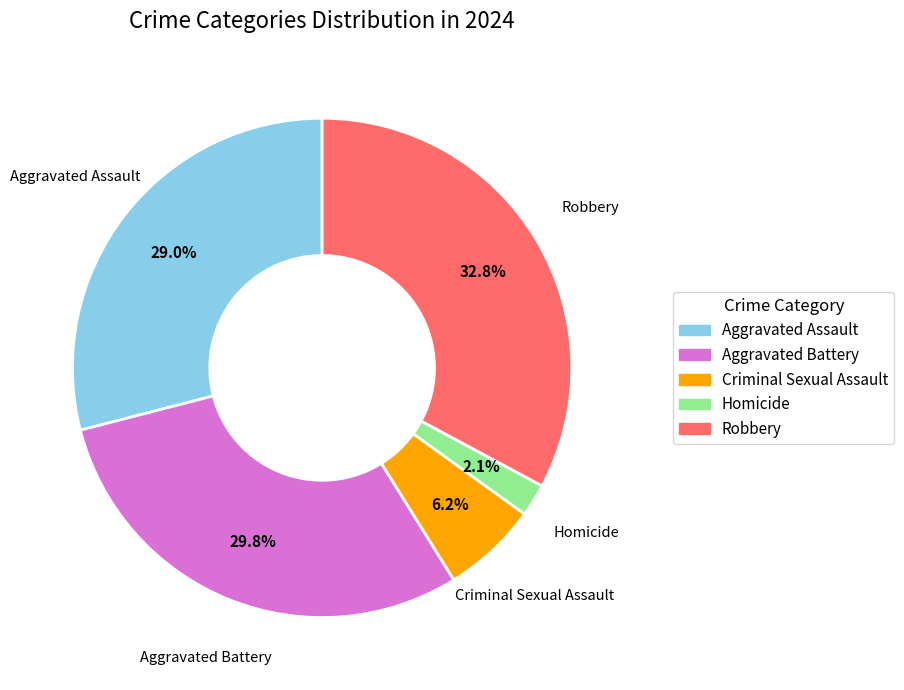

To the nearest percent, what portion does Criminal Sexual Assault represent?

6%